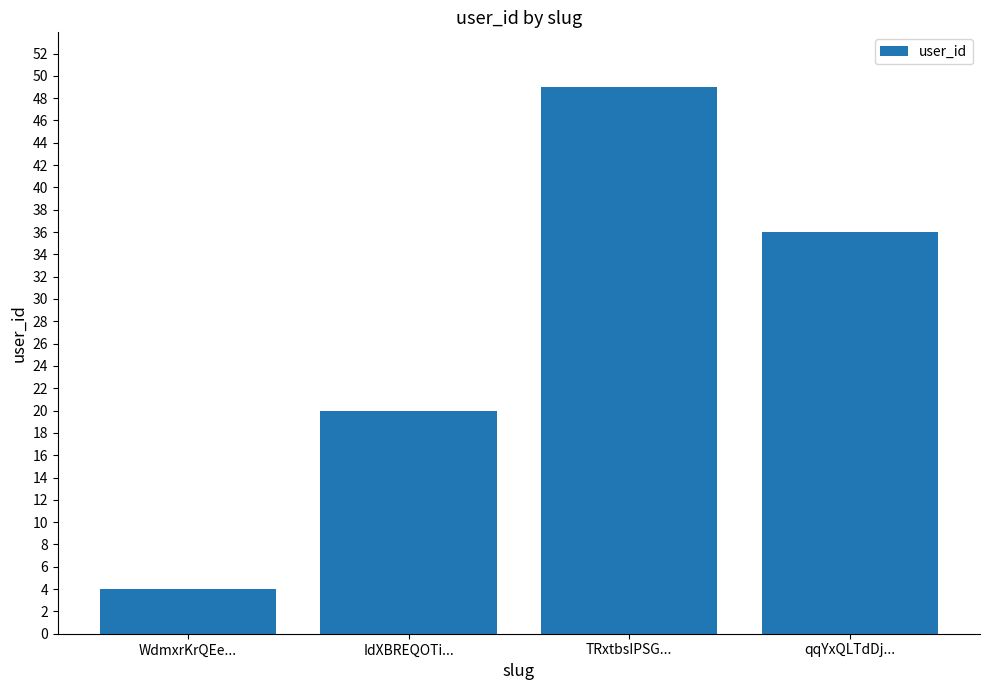

What is the difference between the maximum and minimum values?

45